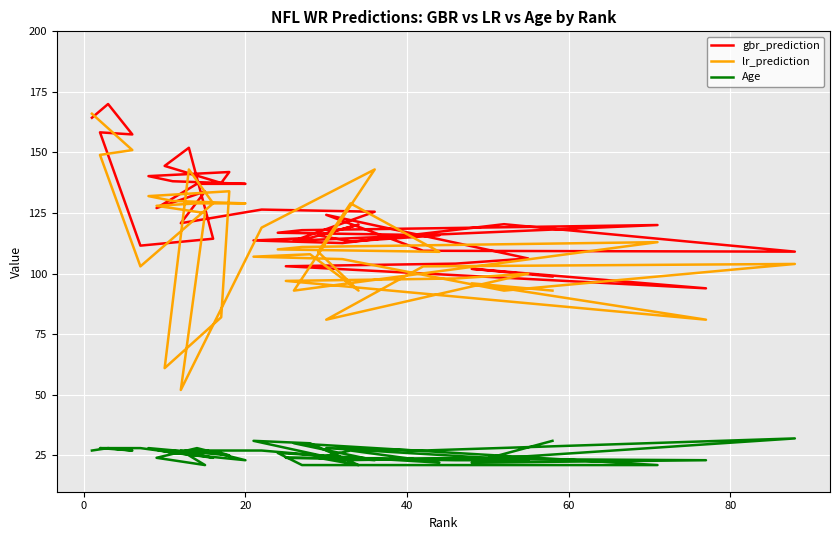

Reading left to right, extract all data points from this chart.

gbr_prediction: 164.3	170.0	157.4	158.3	111.6	114.4	151.9	144.5	137.4	141.9	140.2	138.1	137.1	137.1	127.1	133.9	120.8	126.4	125.5	113.6	120.1	117.9	116.9	115.8	113.3	115.8	120.2	114.8	113.7	112.6	120.4	109.1	109.4	124.3	106.3	104.1	103.1	93.9	102.0	98.8
lr_prediction: 166.0	160.0	151.0	149.0	103.0	129.0	143.0	61.0	82.0	134.0	132.0	130.0	129.0	129.0	128.0	125.0	52.0	119.0	143.0	93.0	113.0	111.0	110.0	109.0	129.0	109.0	93.0	108.0	107.0	106.0	93.0	104.0	103.0	81.0	100.0	98.0	97.0	81.0	96.0	93.0
Age: 27.0	28.0	27.0	28.0	28.0	24.0	26.0	27.0	26.0	25.0	28.0	26.0	23.0	28.0	24.0	21.0	27.0	27.0	23.0	30.0	21.0	21.0	26.0	22.0	27.0	24.0	21.0	30.0	31.0	23.0	24.0	32.0	27.0	28.0	23.0	23.0	24.0	23.0	22.0	31.0